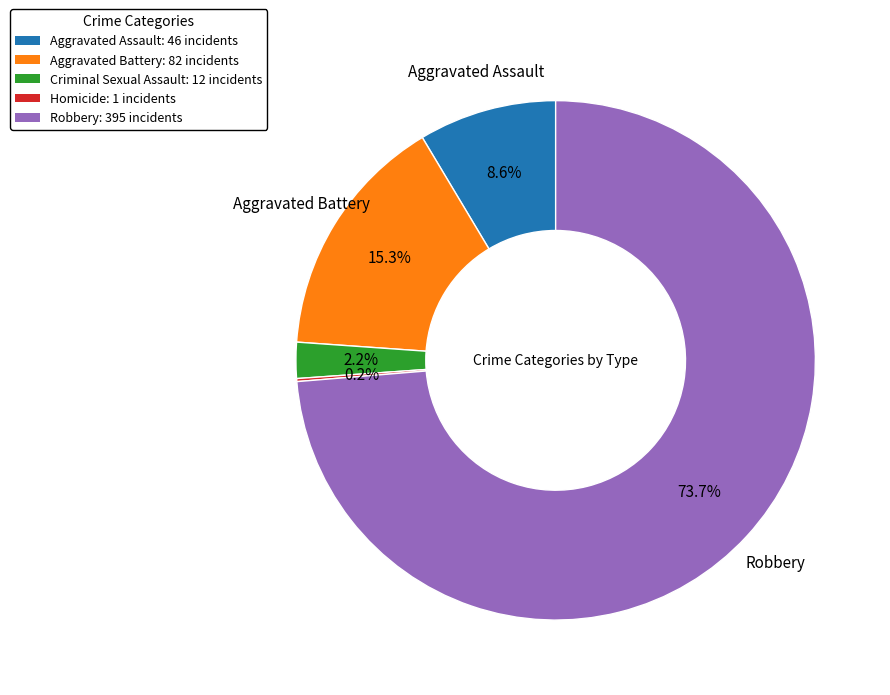

Is there a majority slice in this chart?

Yes